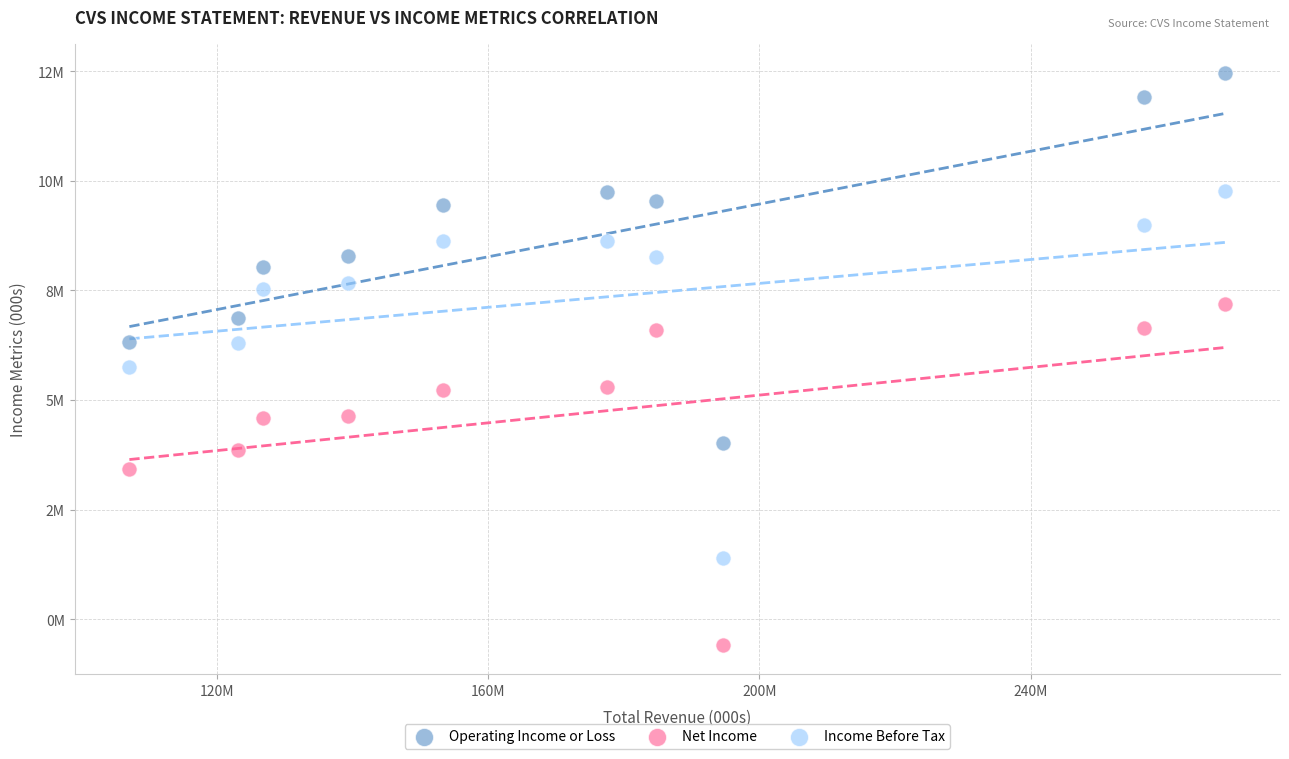

Which series reaches the minimum Y coordinate?

Net Income